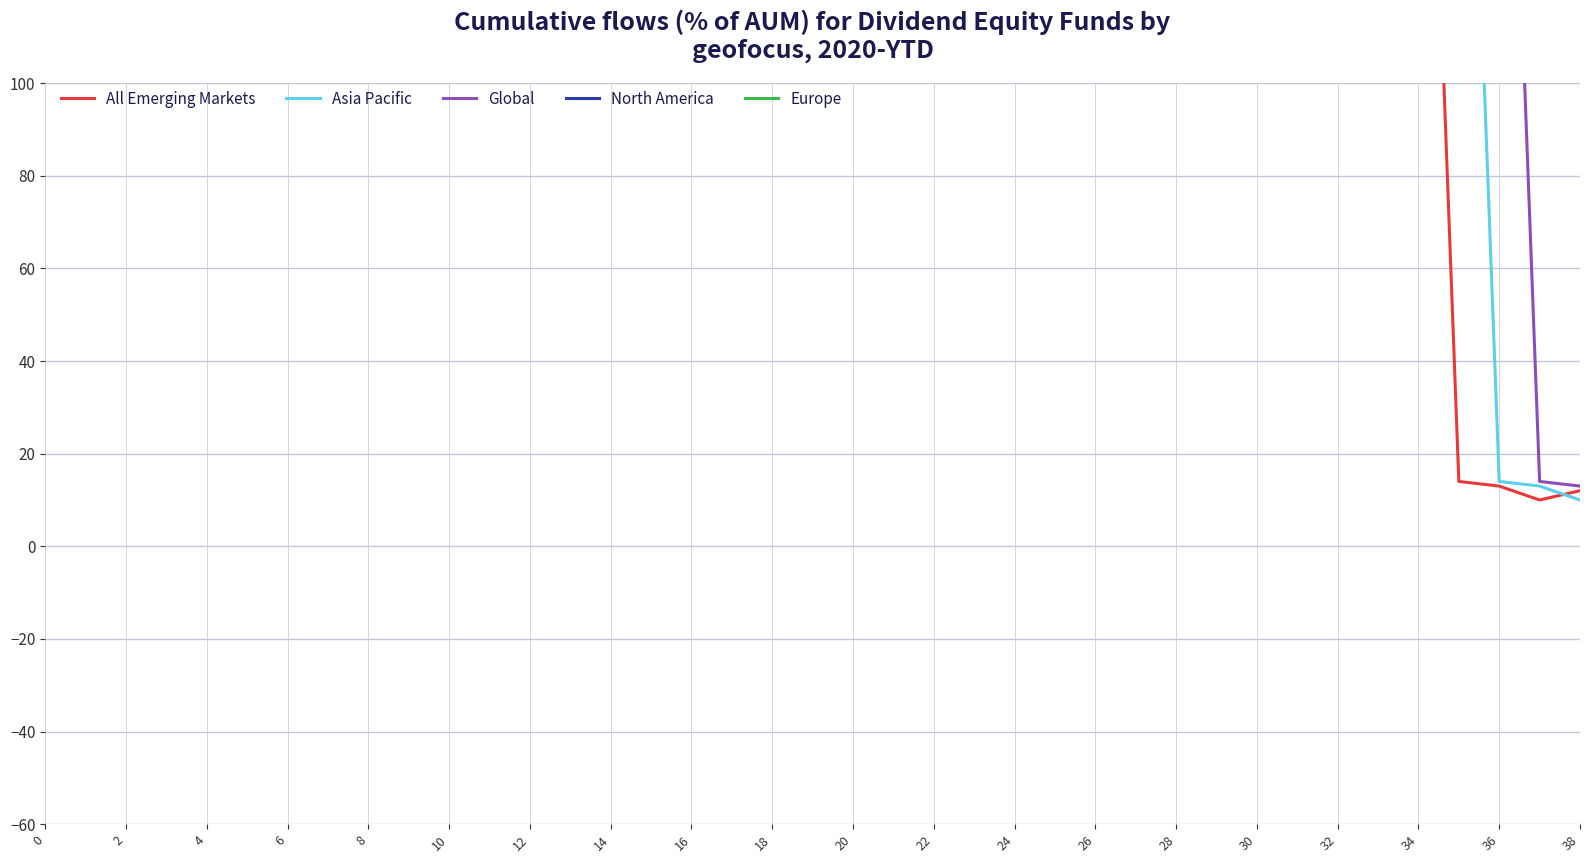

Which has a higher value, 38 or 20?

20